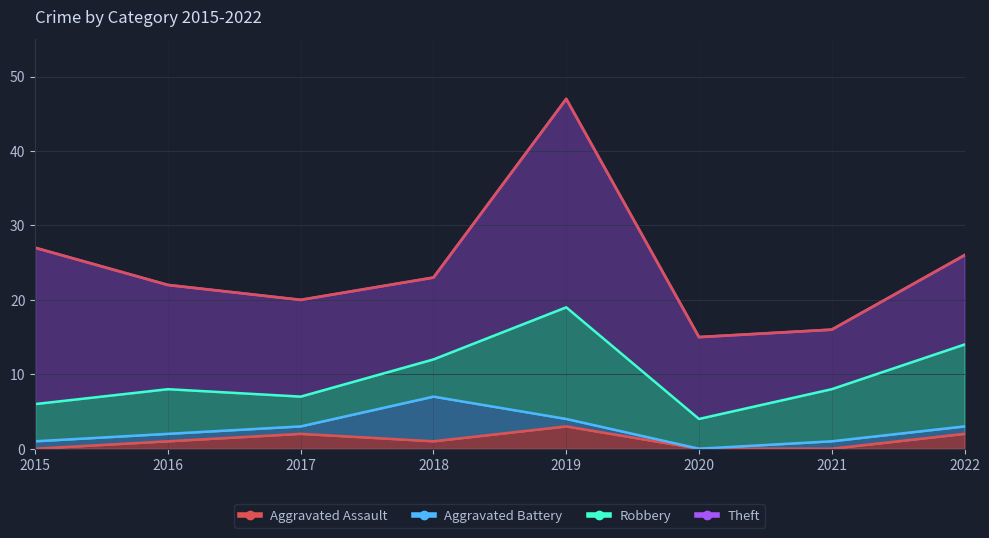

Read the Theft value at 2015.

21